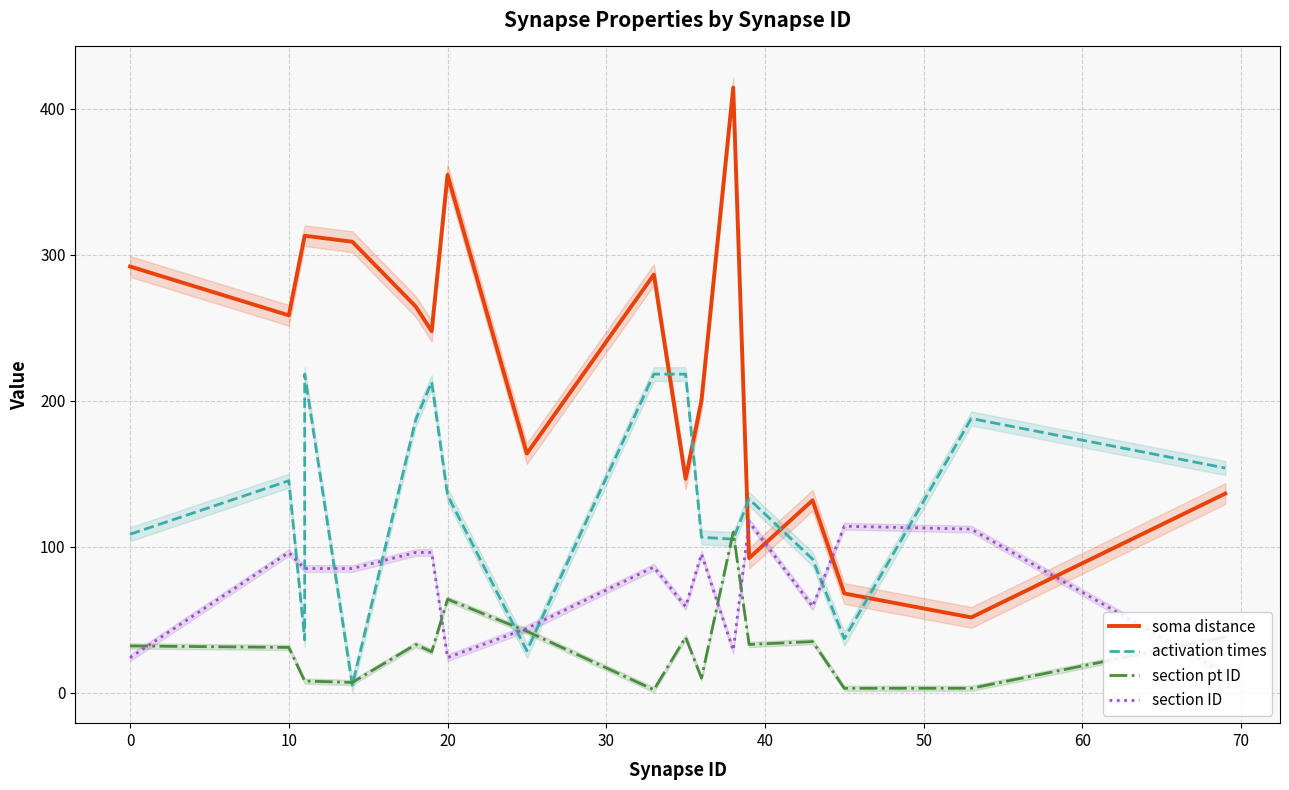

Does the chart have visible grid lines?

Yes